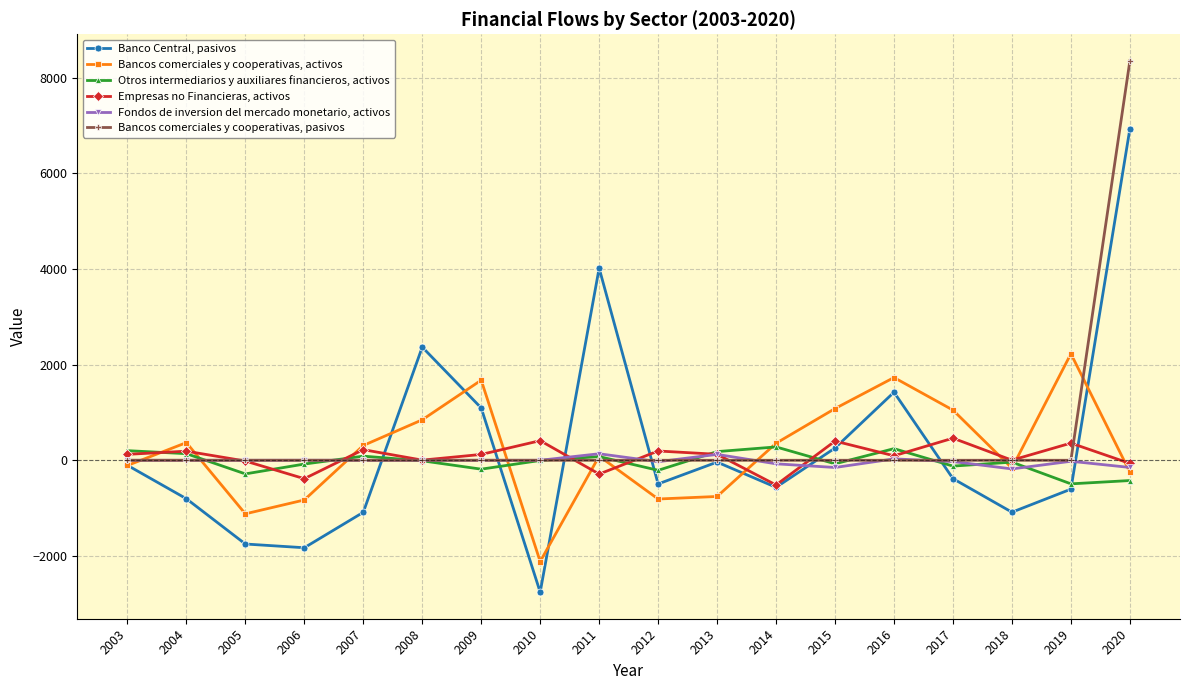

Count the number of data series in this chart.

6